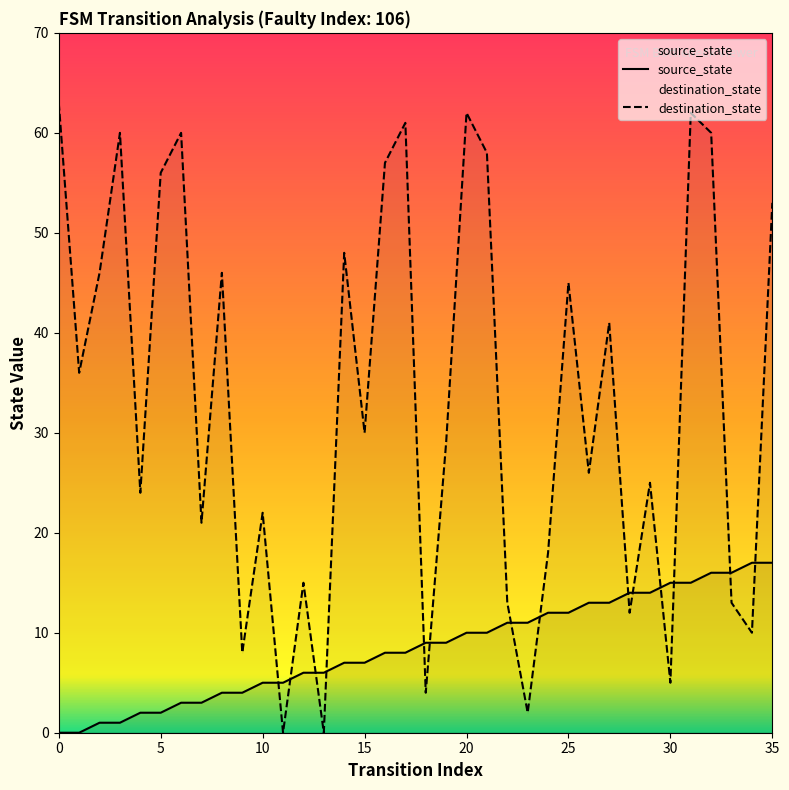

How many positive values does the destination_state series have?

34